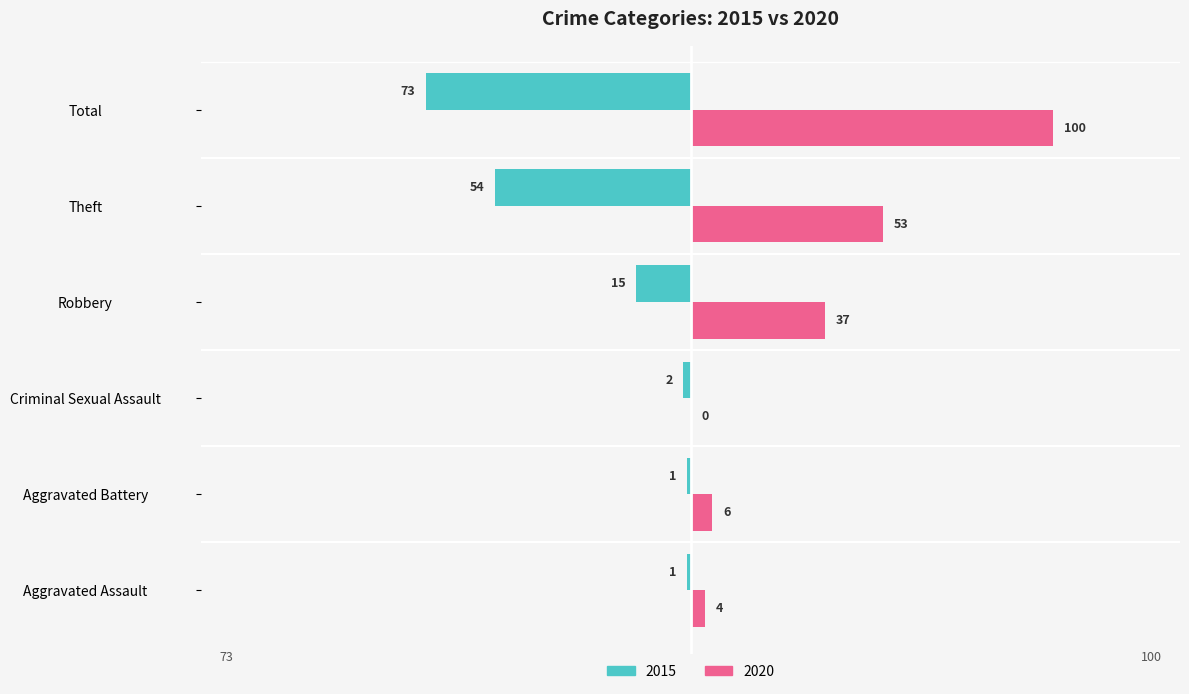

Is the value of 2020 at Aggravated Battery greater than the value of 2015 at Theft?

Yes